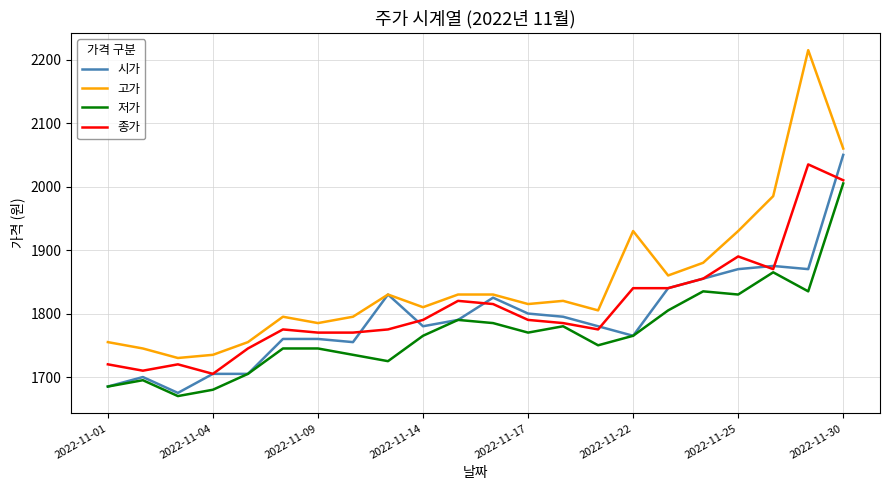

How many lines are shown in the chart?

4